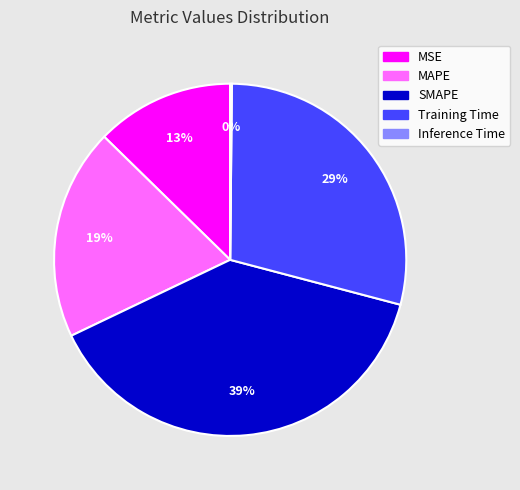

Which slice is the largest?

SMAPE